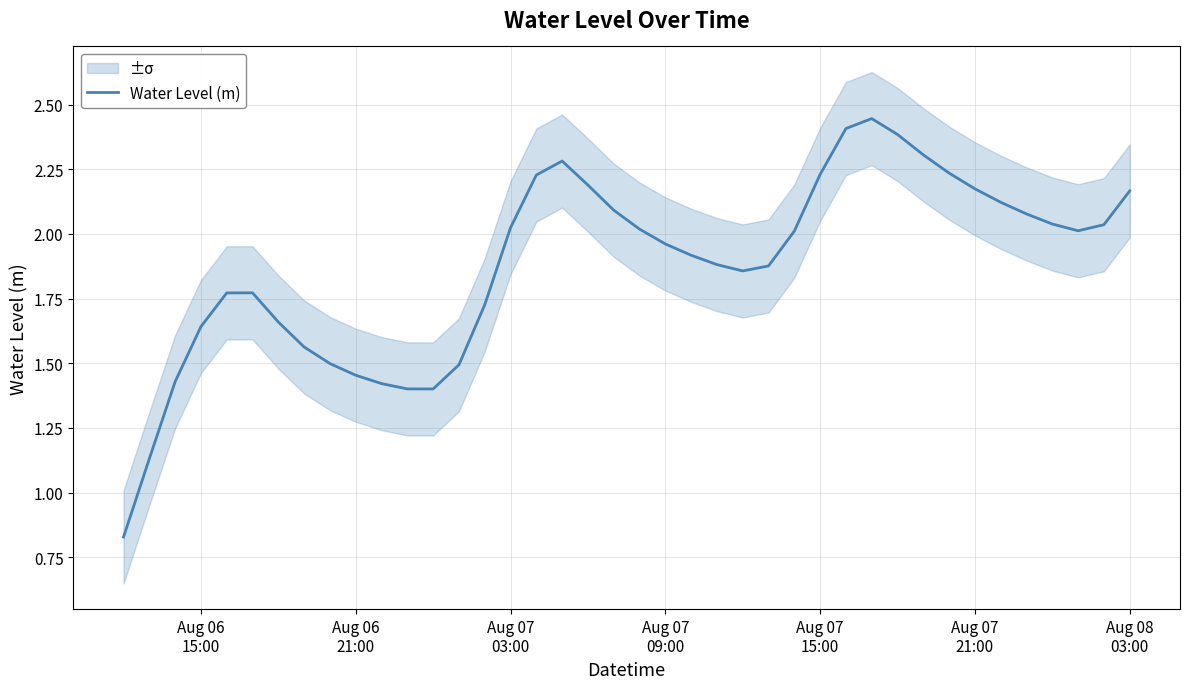

How many lines are shown in the chart?

1